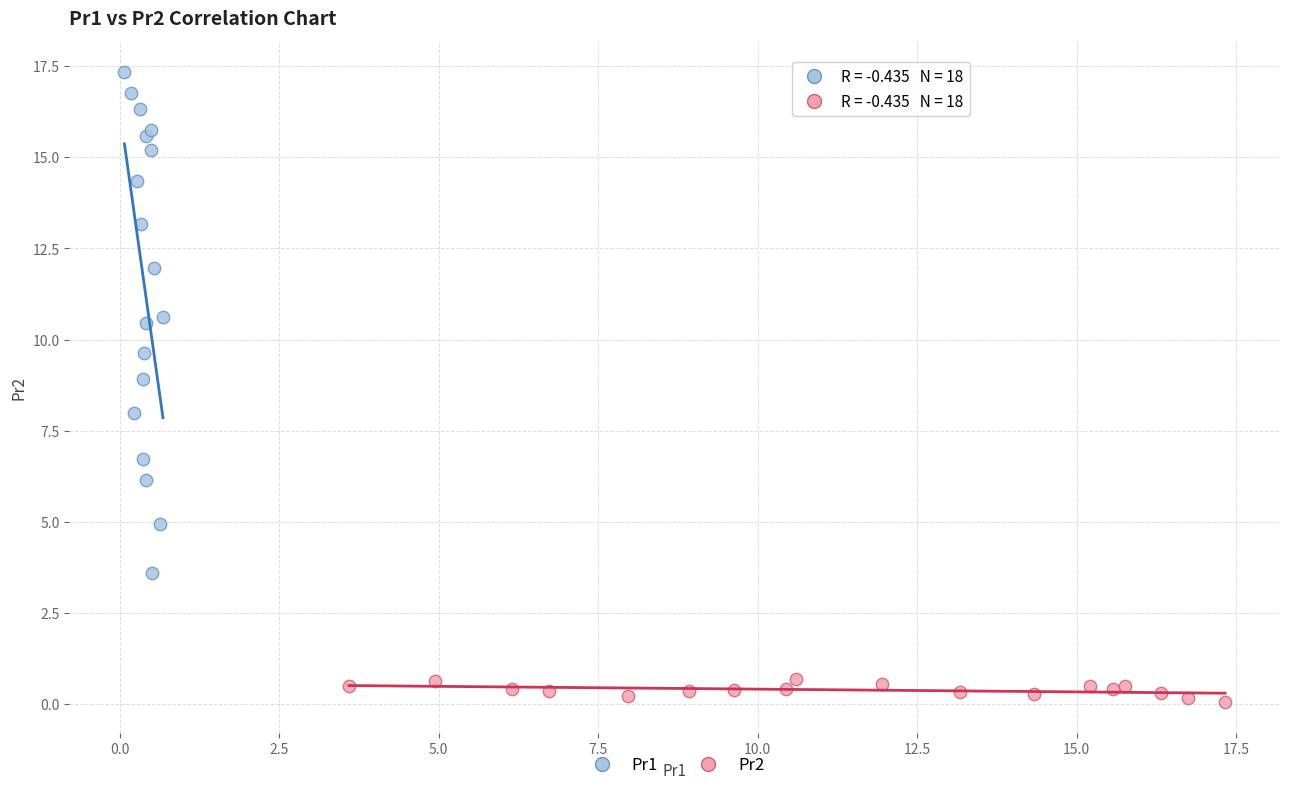

Which series has the largest Y range (max minus min)?

Pr1